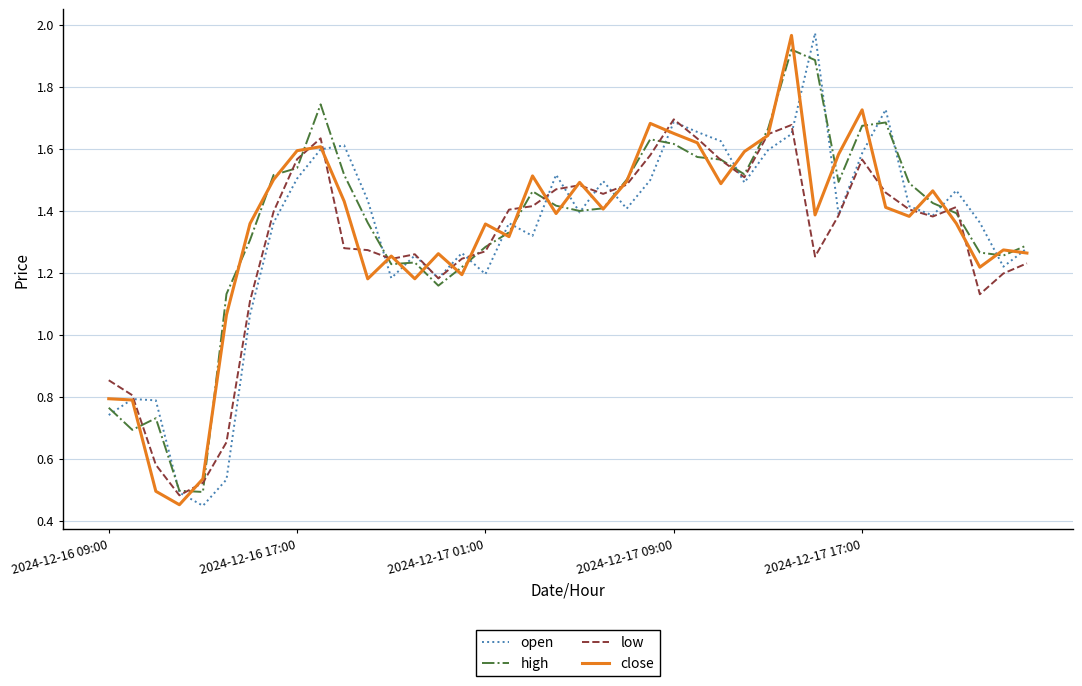

How many lines are shown in the chart?

4